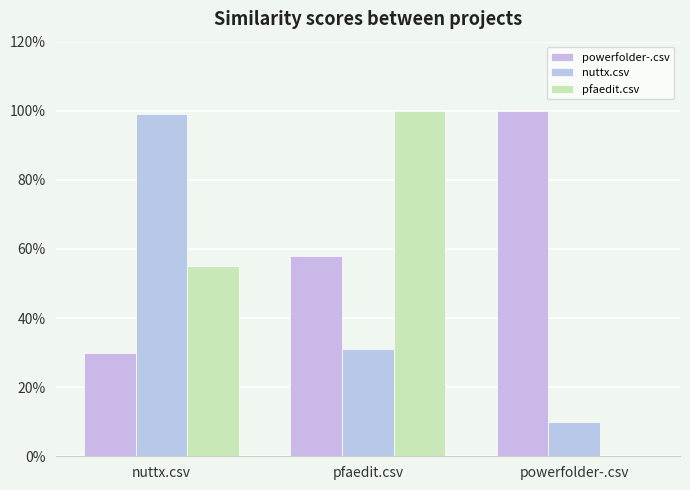

Which series has the largest total across all categories?

powerfolder-.csv